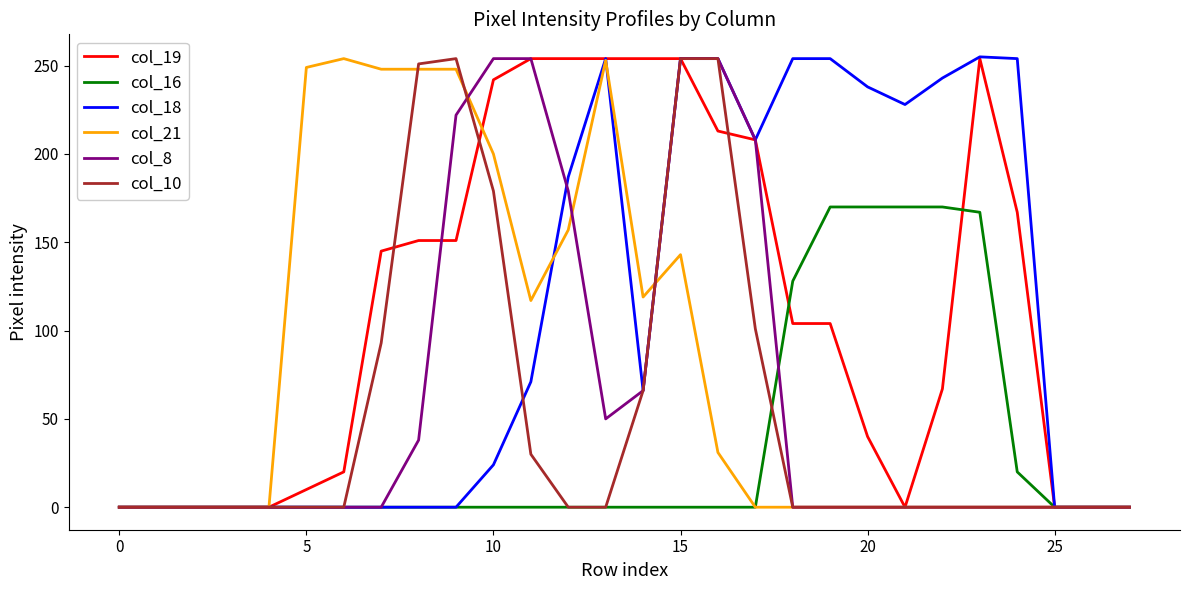

True or false: col_16 and col_18 intersect in this chart.

False